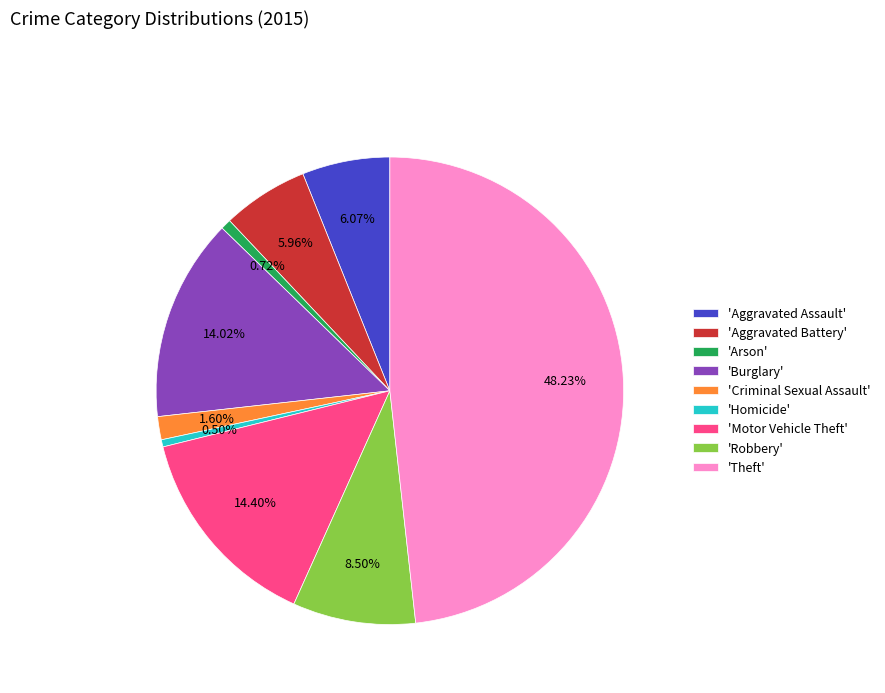

Which has a higher value, 'Criminal Sexual Assault' or 'Aggravated Assault'?

'Aggravated Assault'